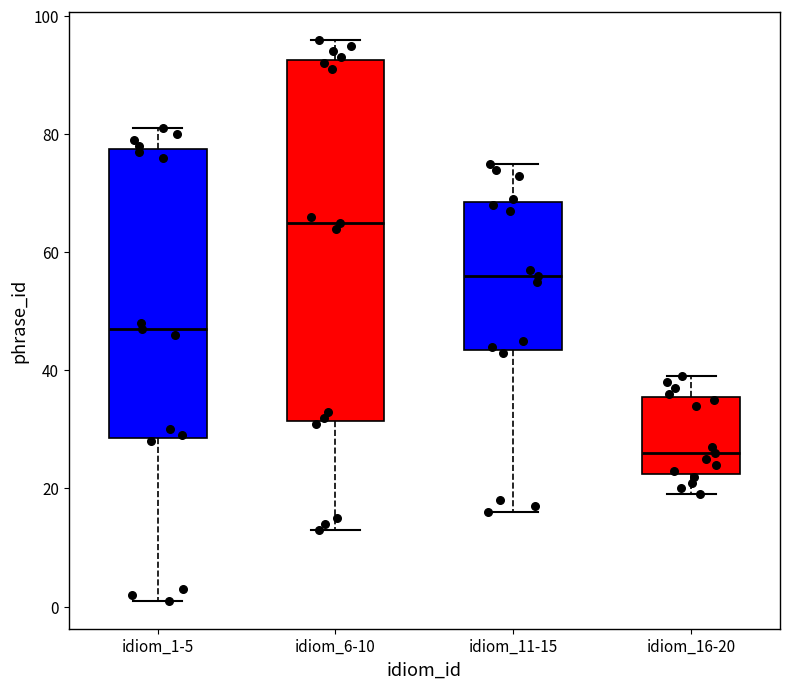

Reading left to right, read every box against the y-axis: the position of its median line, the range the box covers, and the ends of its whiskers. The values are not printed on the chart, so give them approximately, as read against the axis.

idiom_1-5: median 48, box 28 to 78, whiskers 2 to 82
idiom_6-10: median 66, box 32 to 92, whiskers 14 to 96
idiom_11-15: median 56, box 44 to 68, whiskers 16 to 76
idiom_16-20: median 26, box 22 to 36, whiskers 20 to 40